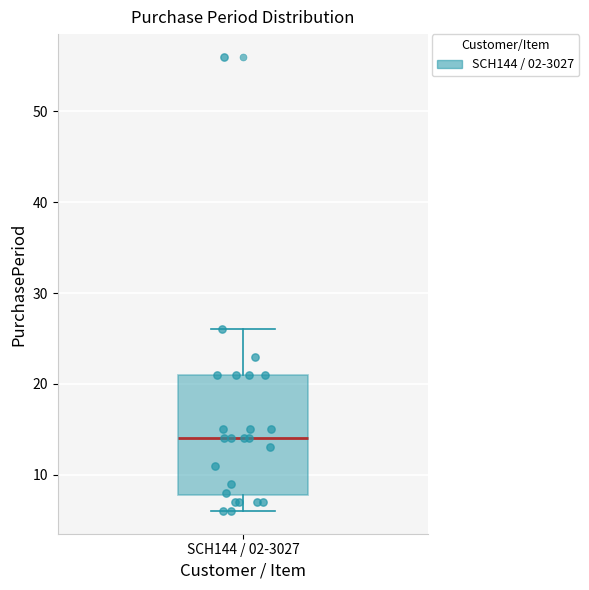

Transcribe this box plot: give where the median line is, the range the box spans, and where the two whiskers end, as read against the y-axis. The values are not printed on the chart, so give them approximately, as read against the axis.

median 14, box 8 to 21, whiskers 6 to 26